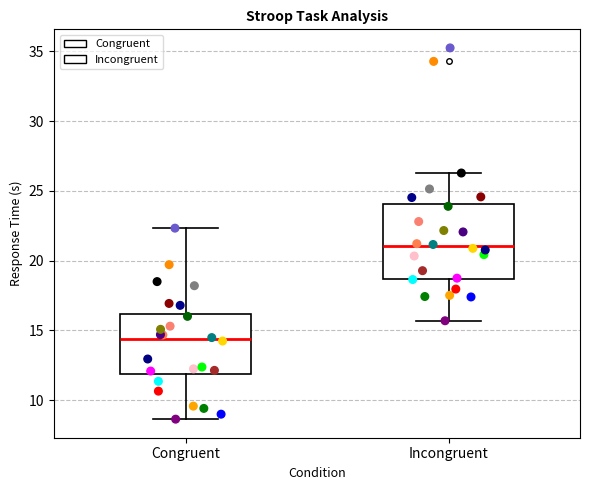

Comparing the boxes themselves (not the whiskers), which one is the tallest?

Incongruent